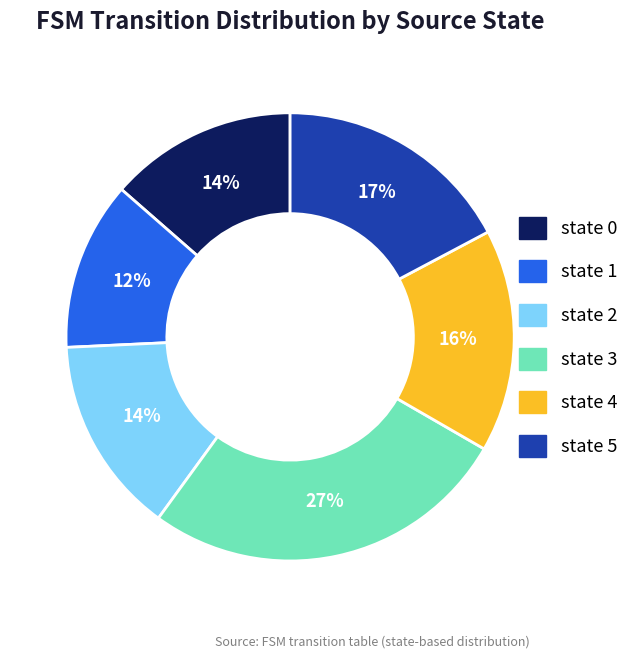

What is the ratio of the value at state 4 to the value at state 3?

0.6